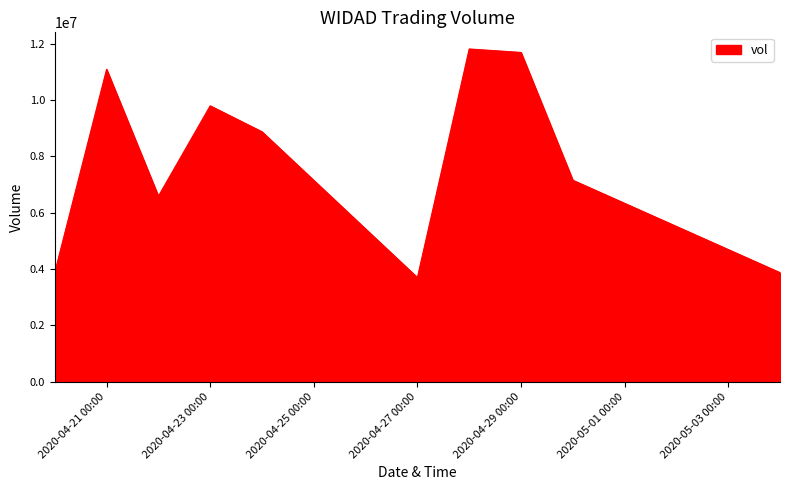

What is the smallest value displayed?

3696500